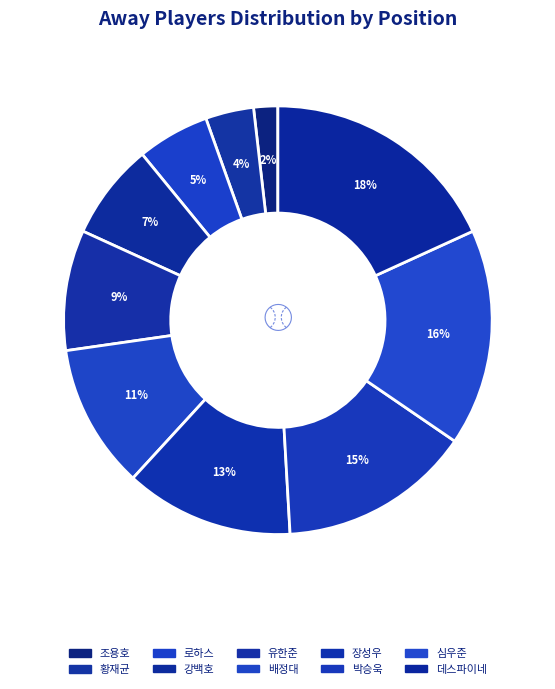

Does 배정대 represent more than half of the total?

No